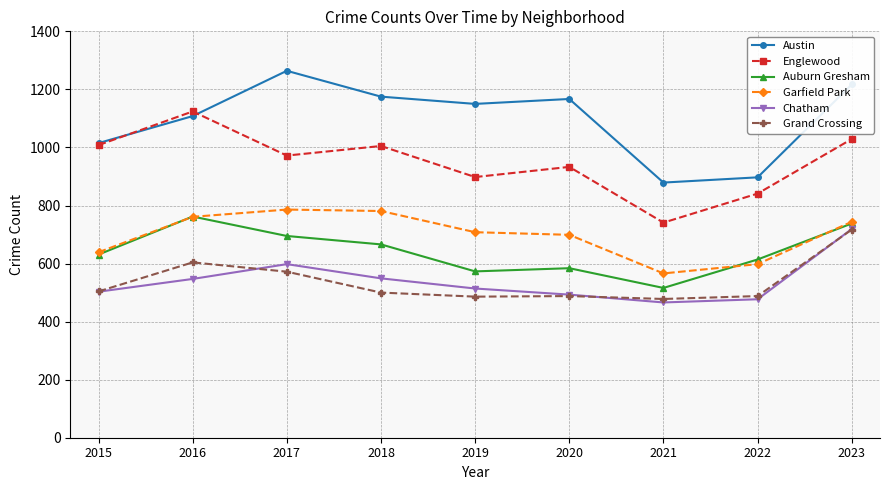

The value of Grand Crossing at 2019 is 790. True or false?

False